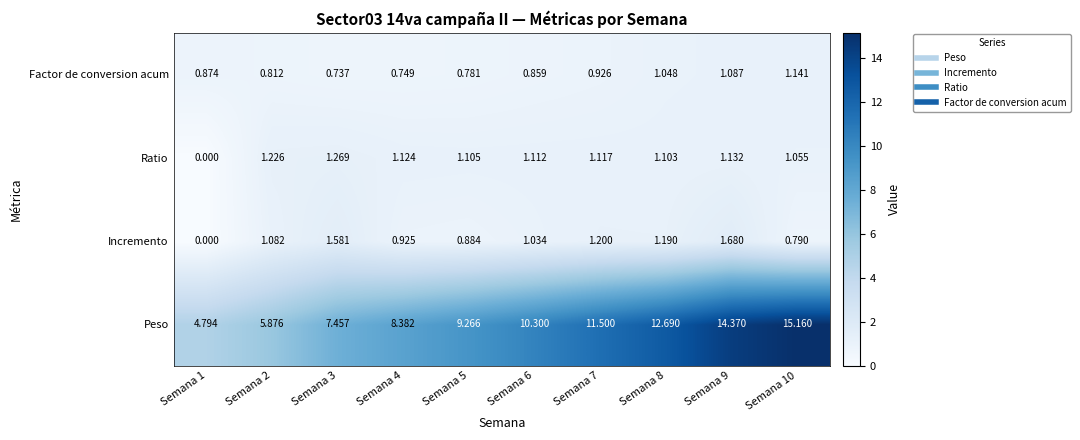

Rank the series by their maximum value, from highest to lowest.

Peso, Incremento, Ratio, Factor de conversion acum